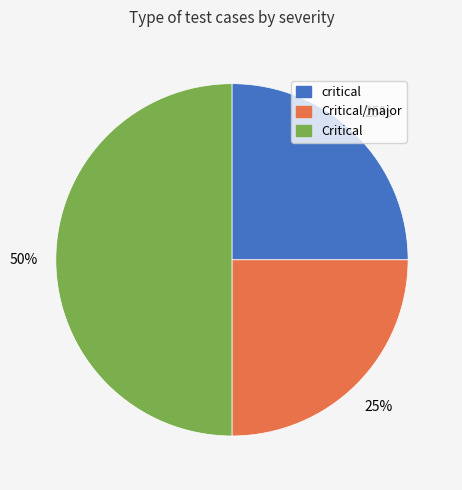

To the nearest percent, what is the difference between the largest and smallest slice percentages?

25%